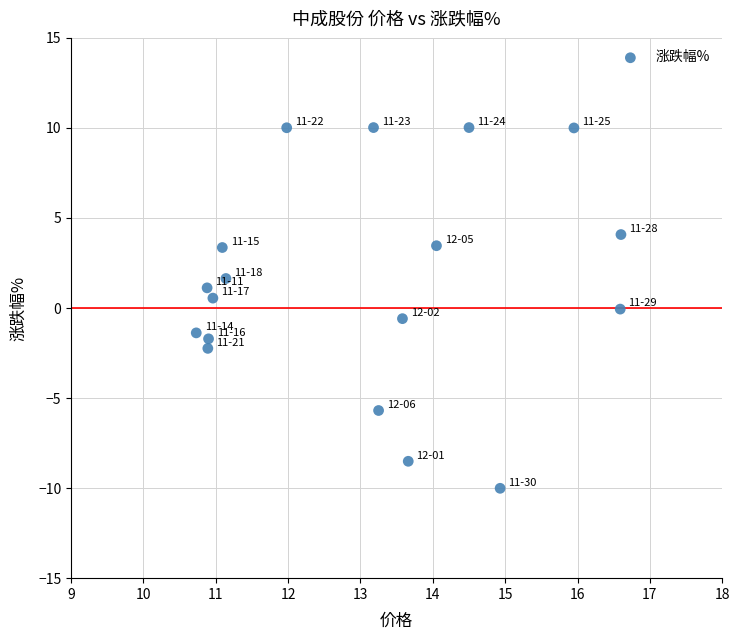

What is the range of X values (max minus min)?

5.9